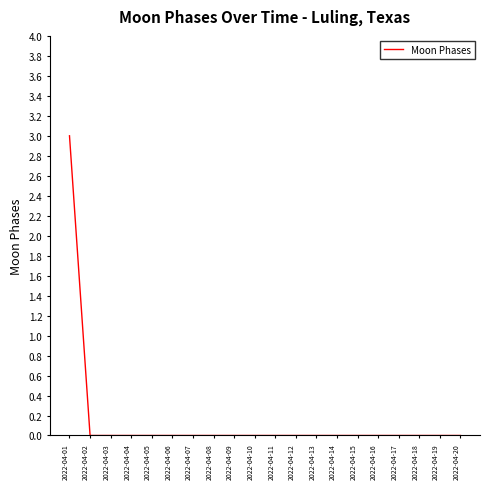

Does the chart have visible grid lines?

No